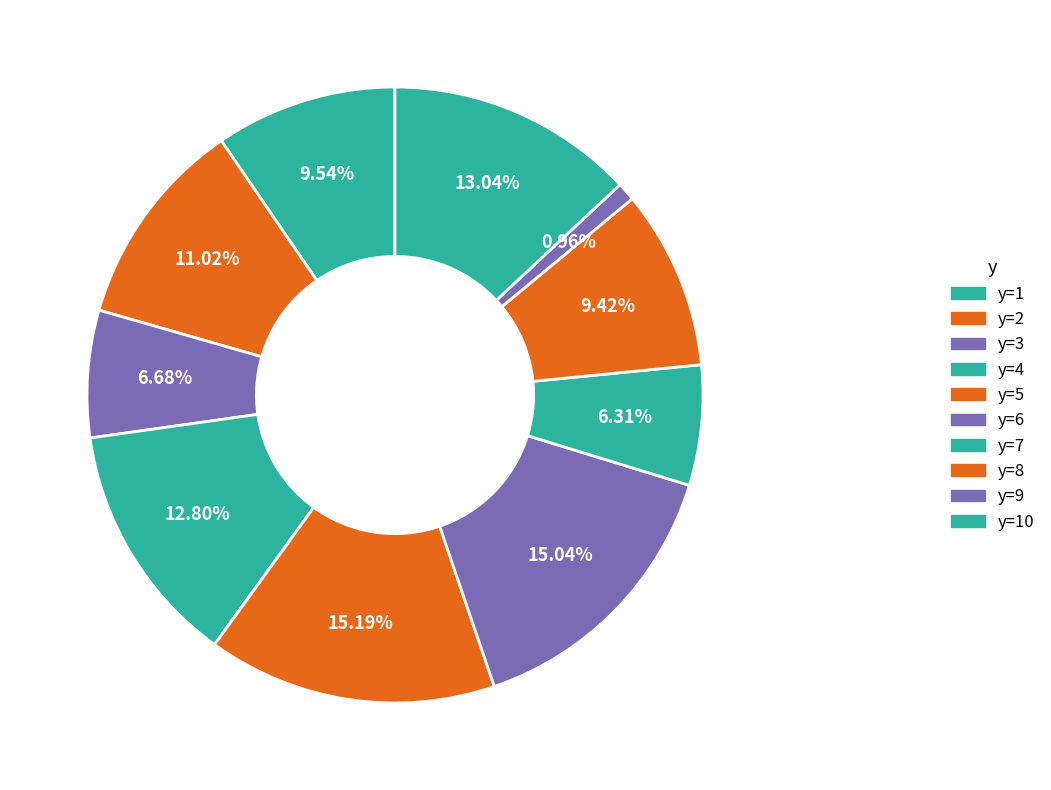

How many slices are in this pie chart?

10